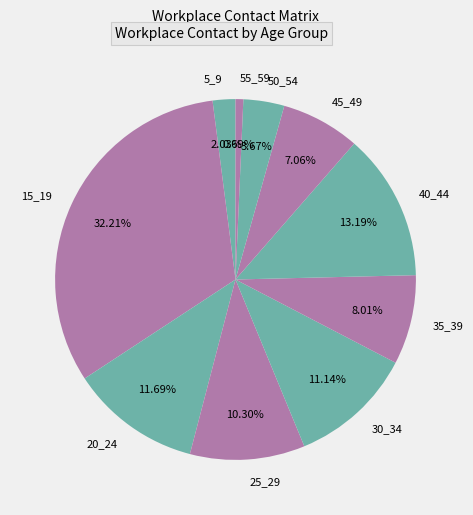

Combined, do 40_44 and 15_19 account for over 50%?

No